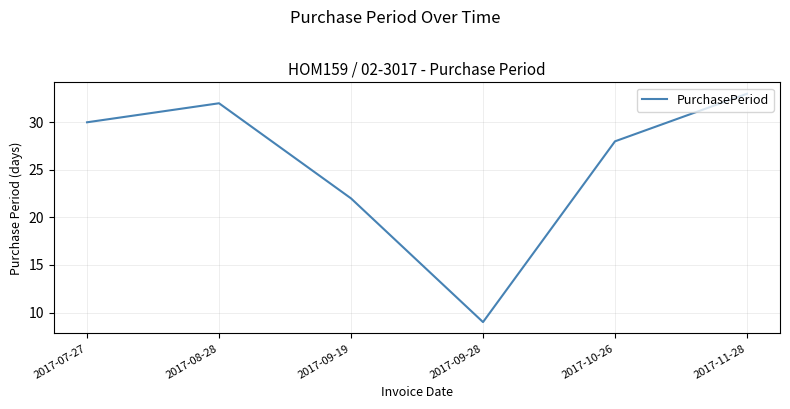

What is the smallest value displayed?

9